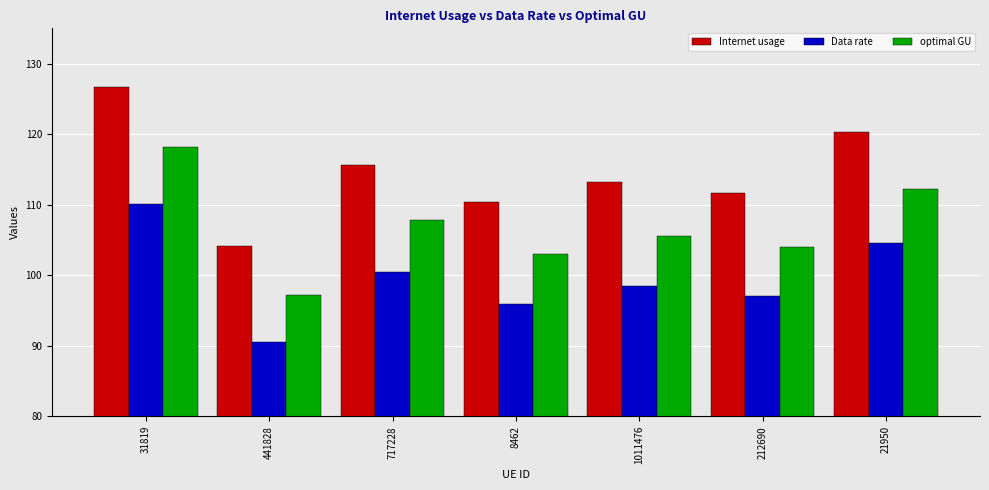

Between 441828 and 8462, which series saw the biggest shift?

Internet usage